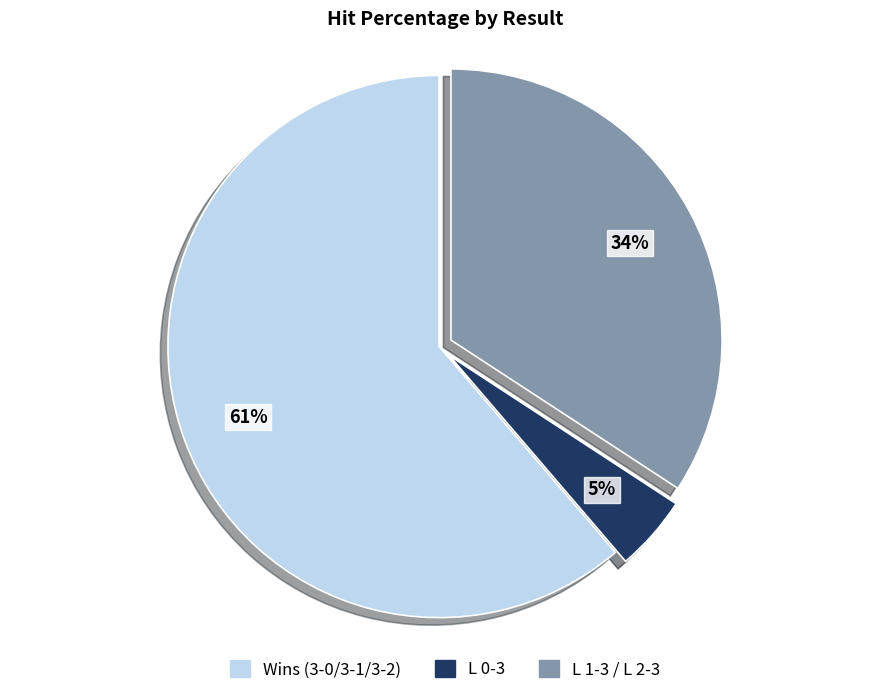

To the nearest percent, what is the difference between the Wins (3-0/3-1/3-2) and L 1-3 / L 2-3 slice percentages?

27%